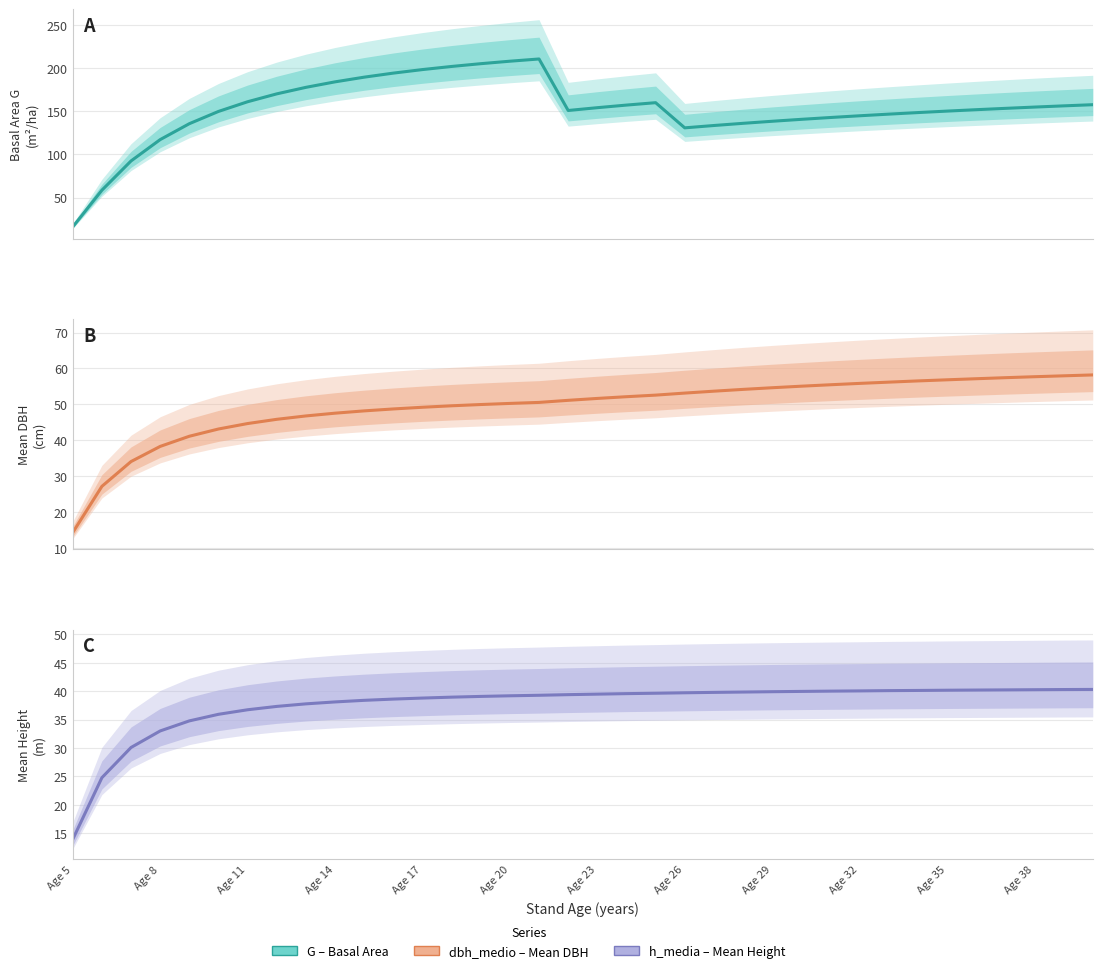

What is the average value of the G series?

152.2